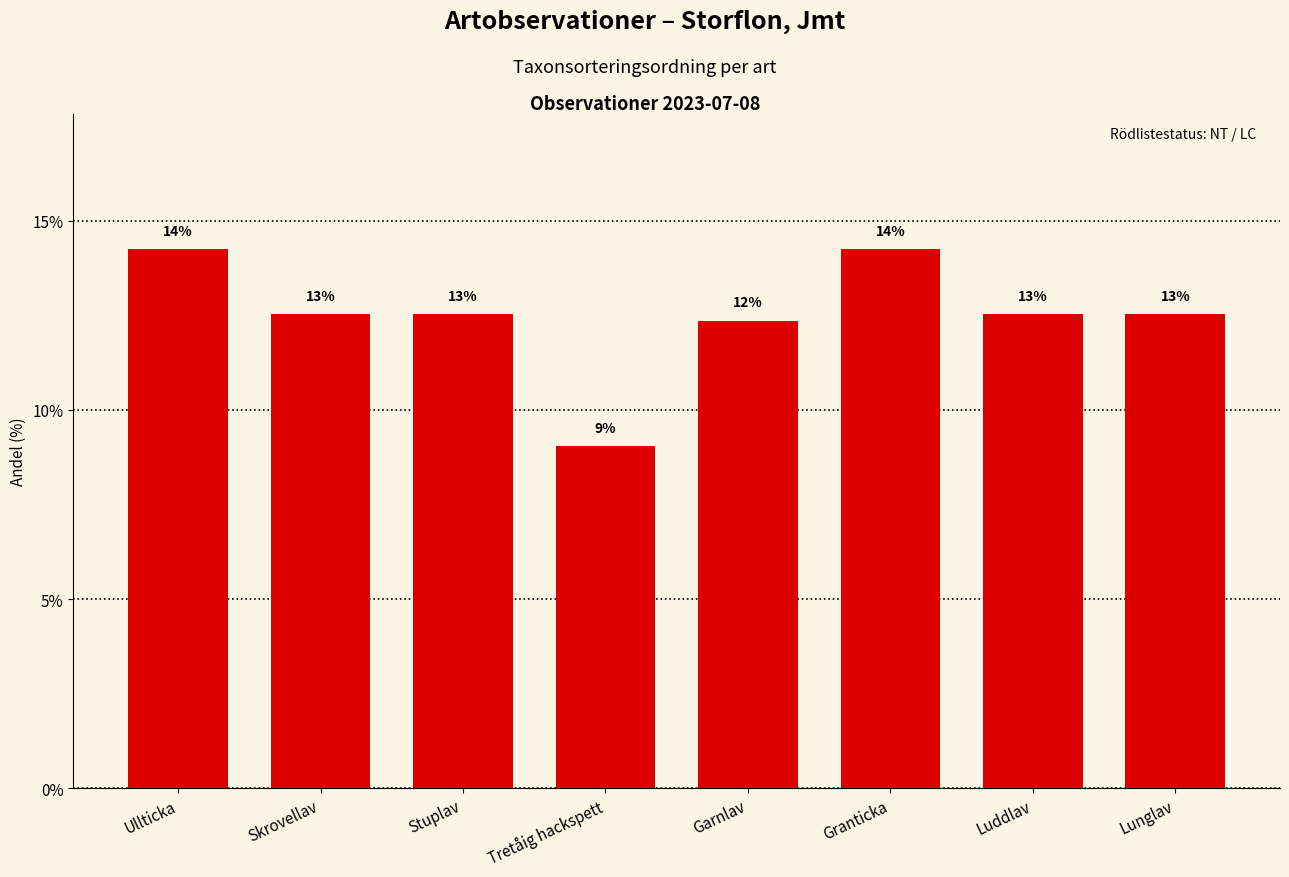

What is the difference between the maximum and minimum values?

5.2